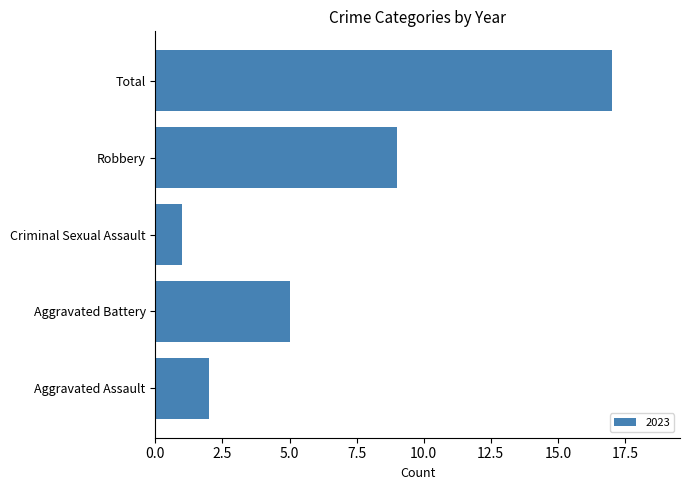

What is the greatest value displayed?

17